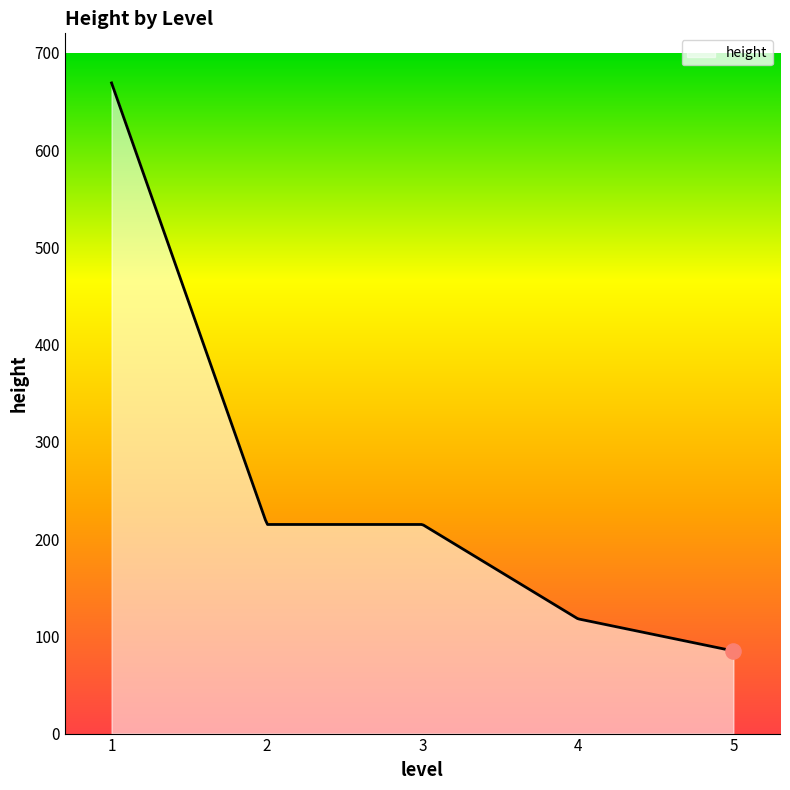

What is the smallest value displayed?

85.0